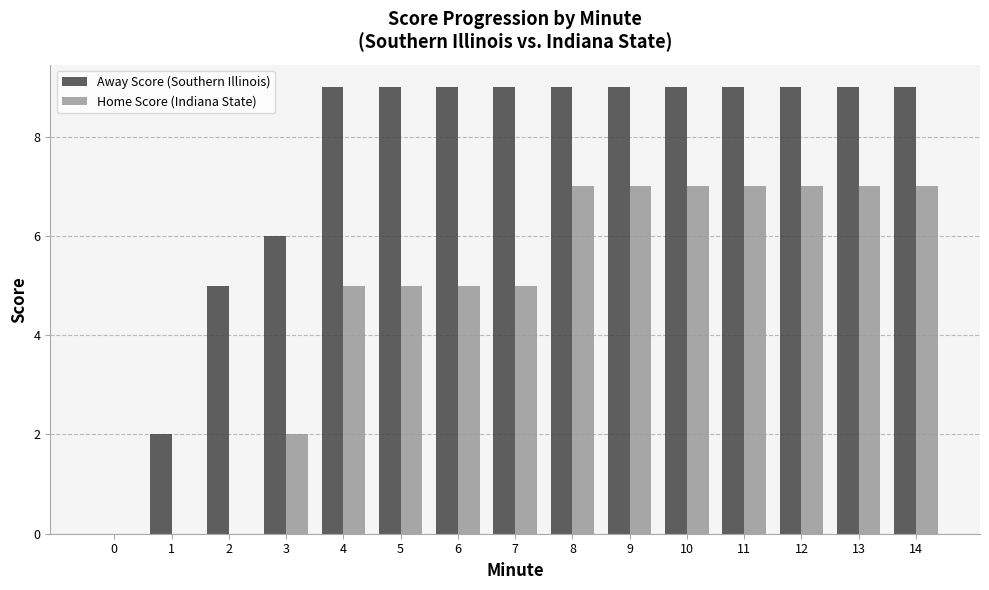

What are all the series names shown in the legend?

Away Score (Southern Illinois), Home Score (Indiana State)